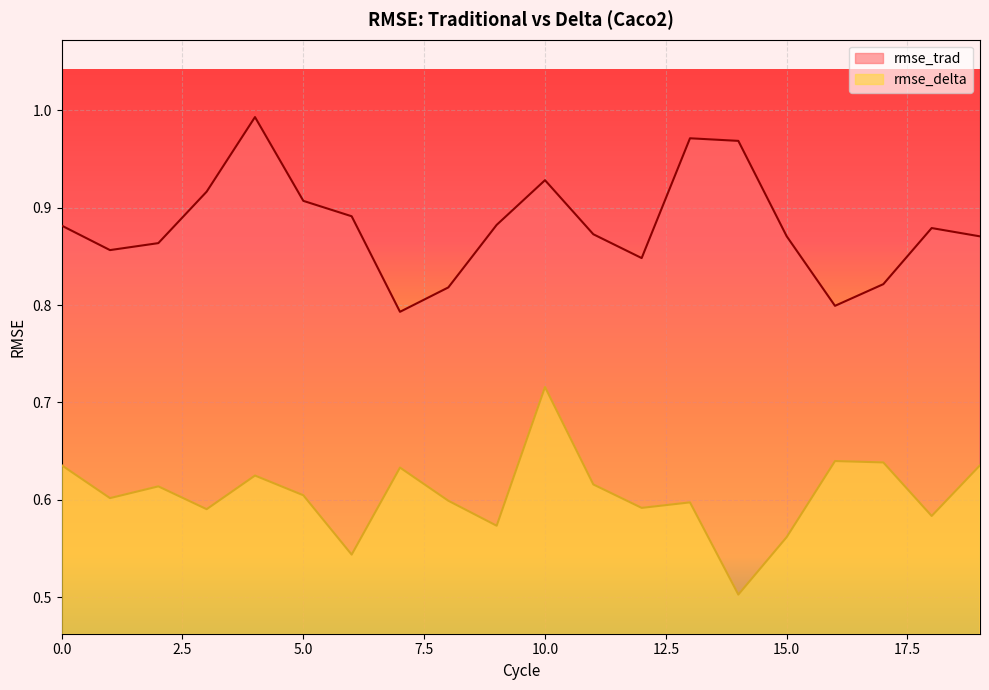

True or false: rmse_delta and rmse_trad cross at least once.

False